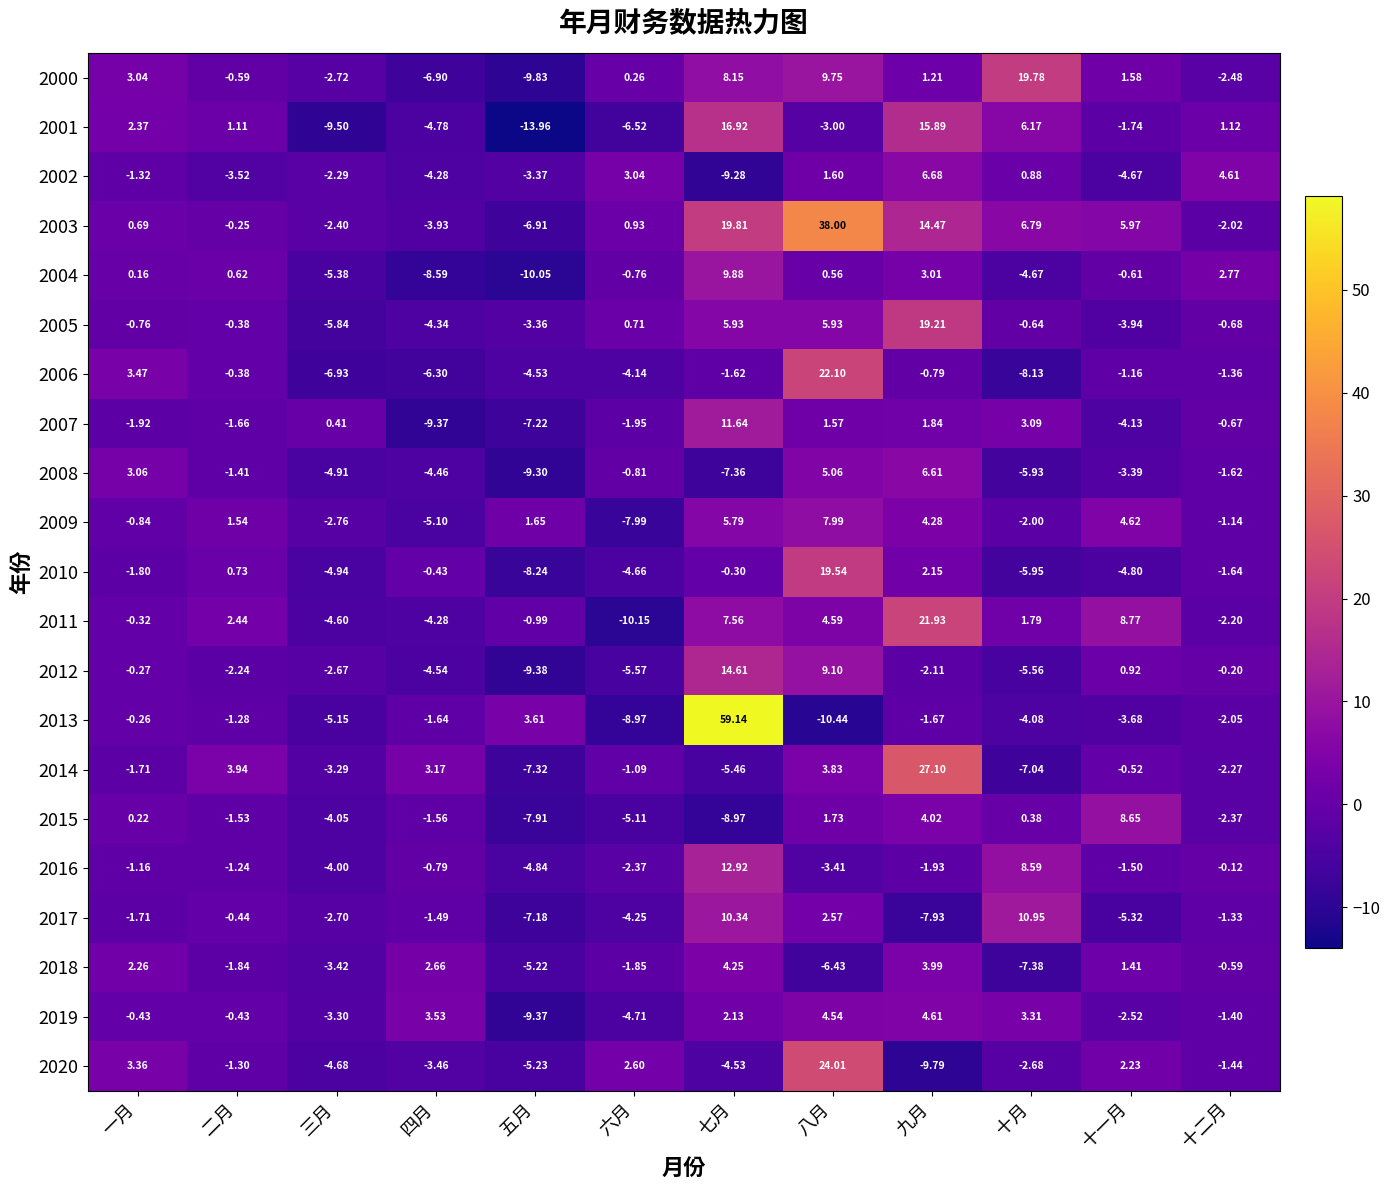

Where does the 2004 series first go above 0?

一月